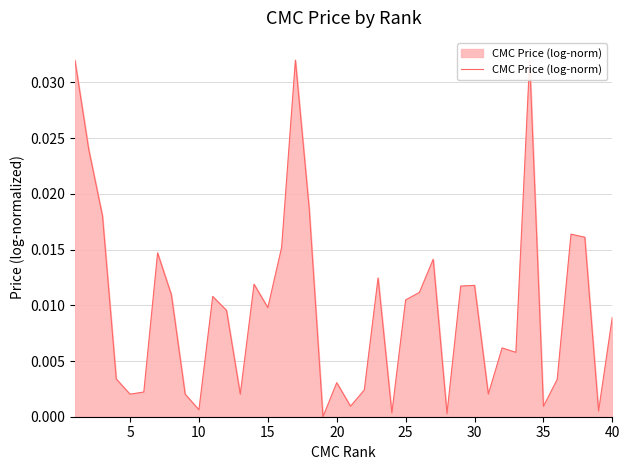

True or false: there are more than 0 points higher than both neighbors.

True